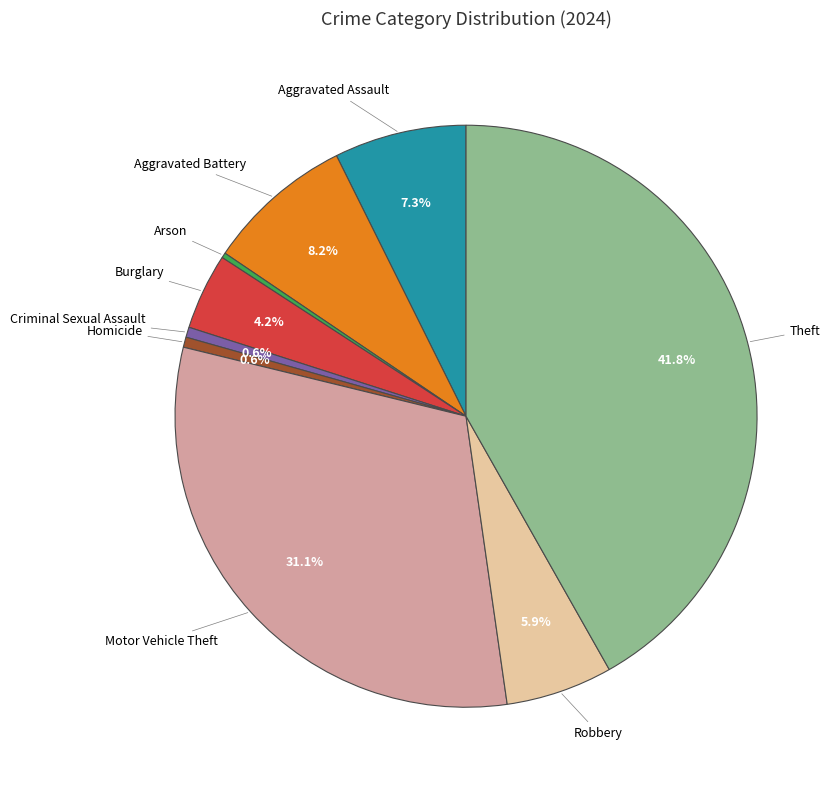

Is there a majority slice in this chart?

No